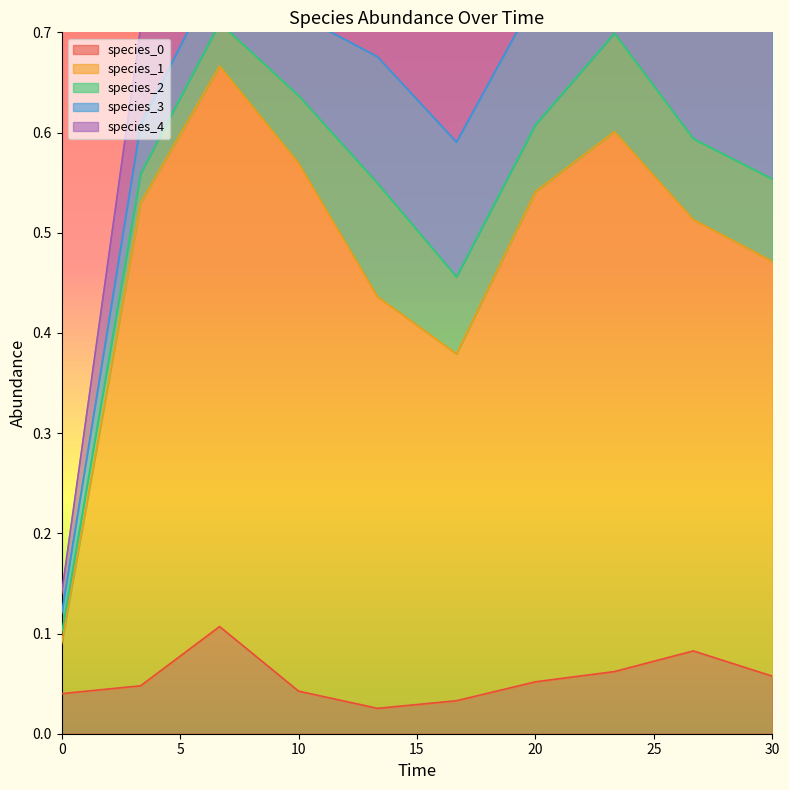

How many lines are shown in the chart?

5